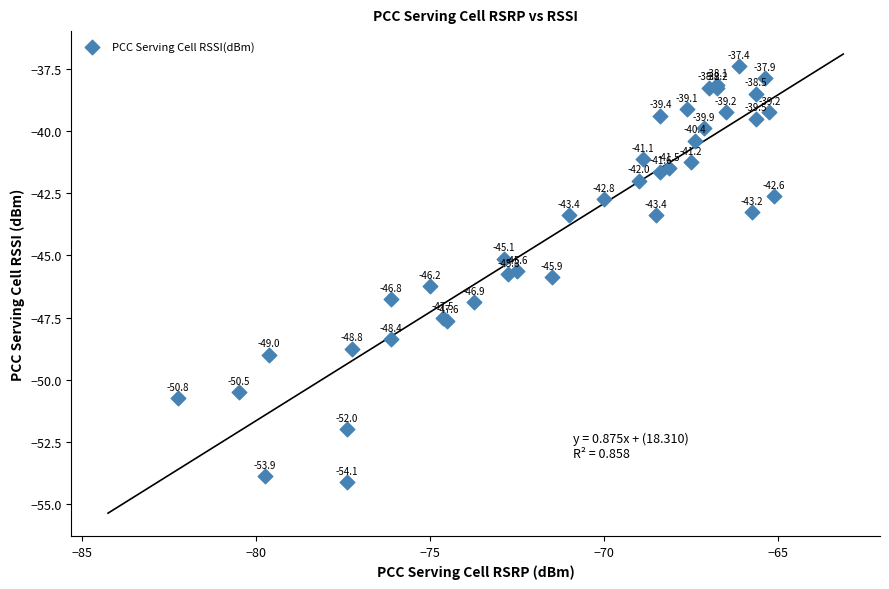

What Y value in the scatter plot is closest to -45?

-45.1